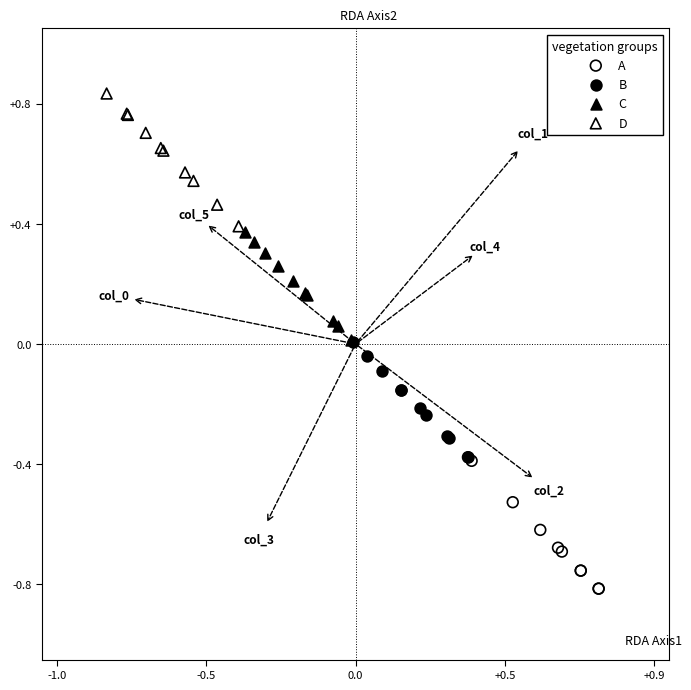

Which series reaches the maximum Y coordinate?

D